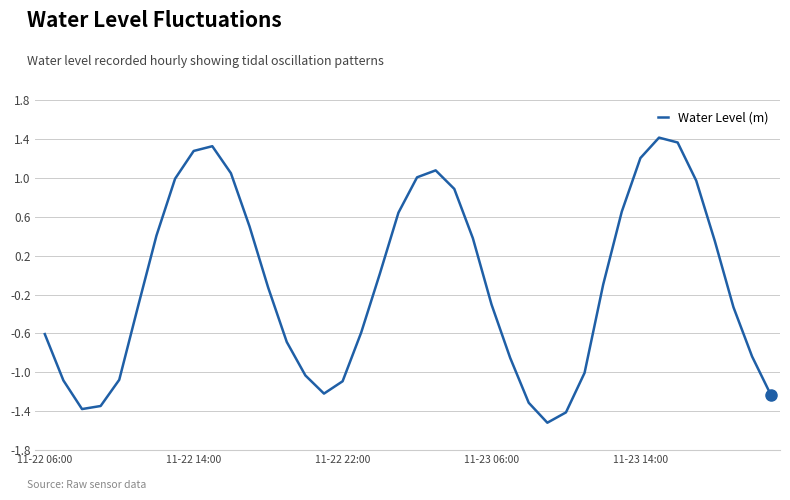

Rank the categories by value from lowest to highest.

27, 28, 11-22 22:00, 11-23 06:00, 26, 39, 15, 16, 11-22 14:00, 11-23 14:00, 14, 29, 25, 38, 13, 11-22 06:00, 17, 37, 5, 24, 12, 30, 18, 36, 23, 6, 11, 19, 31, 22, 35, 7, 20, 10, 21, 32, 8, 9, 34, 33